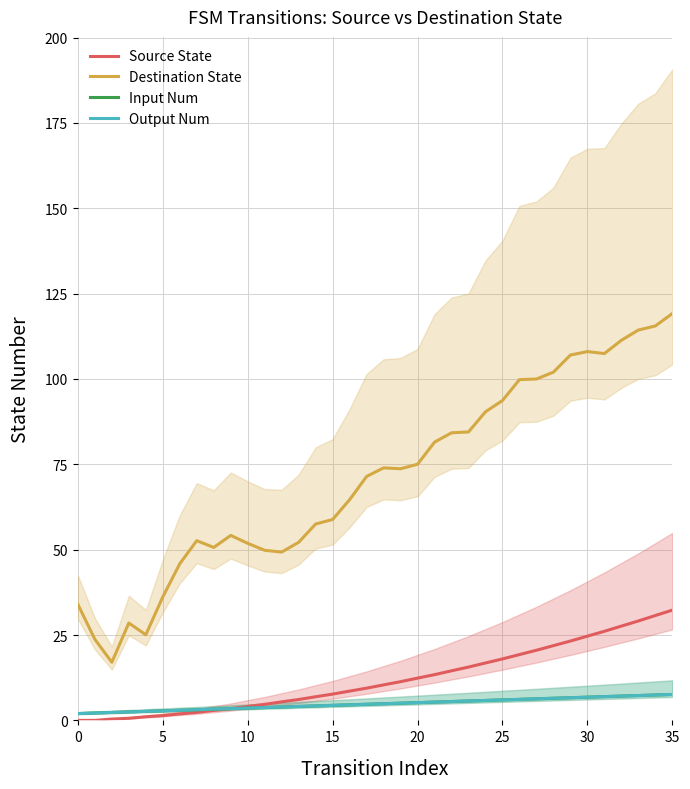

Between 30 and 10, which is larger?

30